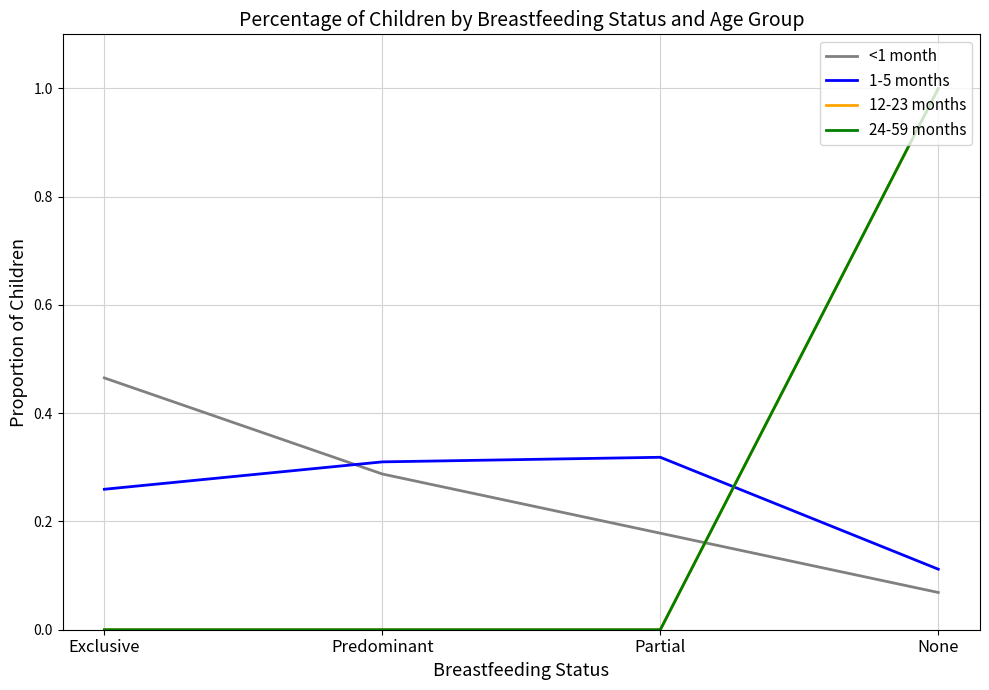

Reading left to right, transcribe all the data shown in this chart.

<1 month: 0.5	0.3	0.2	0.1
1-5 months: 0.3	0.3	0.3	0.1
12-23 months: 0.0	0.0	0.0	1.0
24-59 months: 0.0	0.0	0.0	1.0